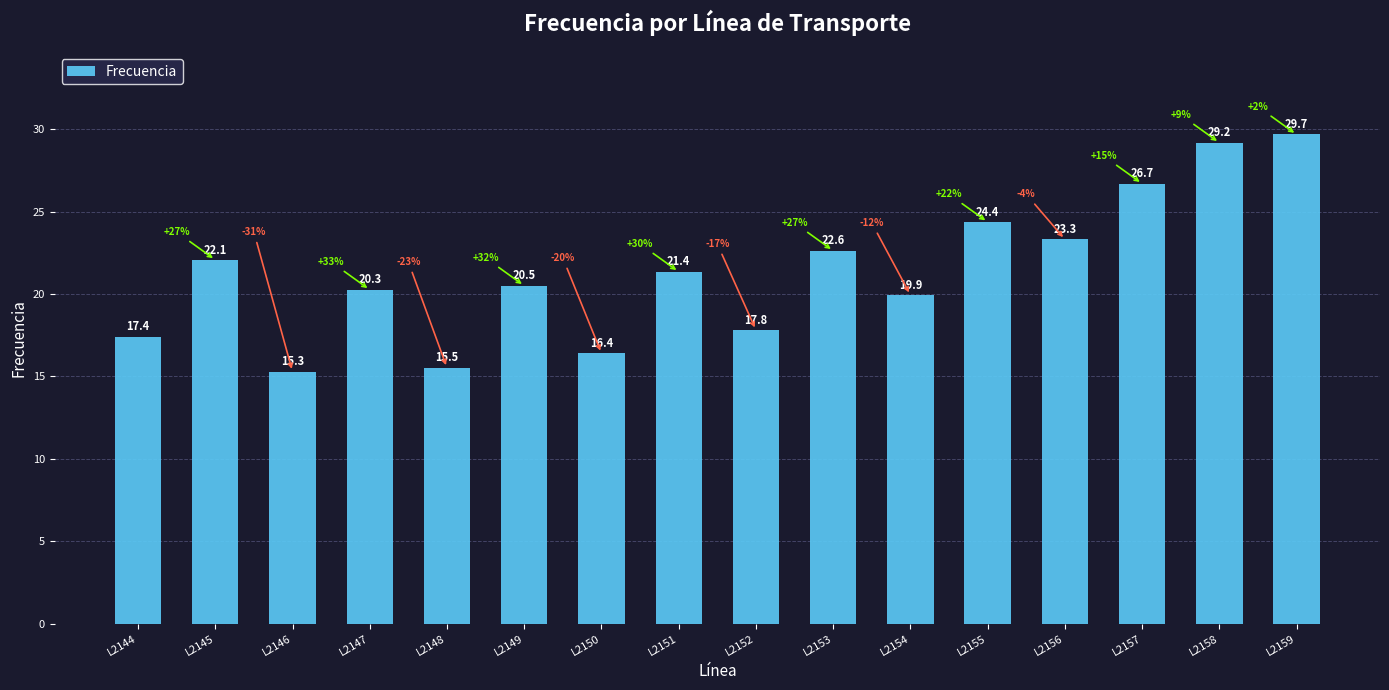

Is it true that the value at L2144 is 23.1?

False